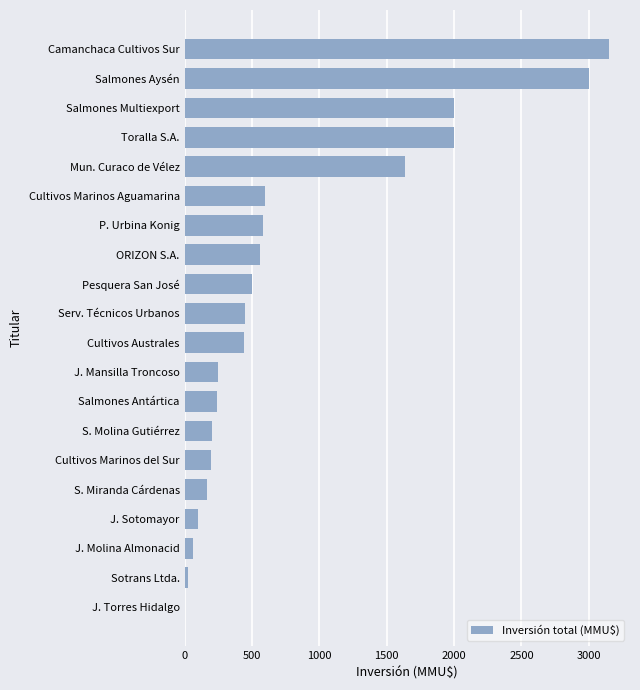

Where is the data nearest to the value 1574?

Mun. Curaco de Vélez